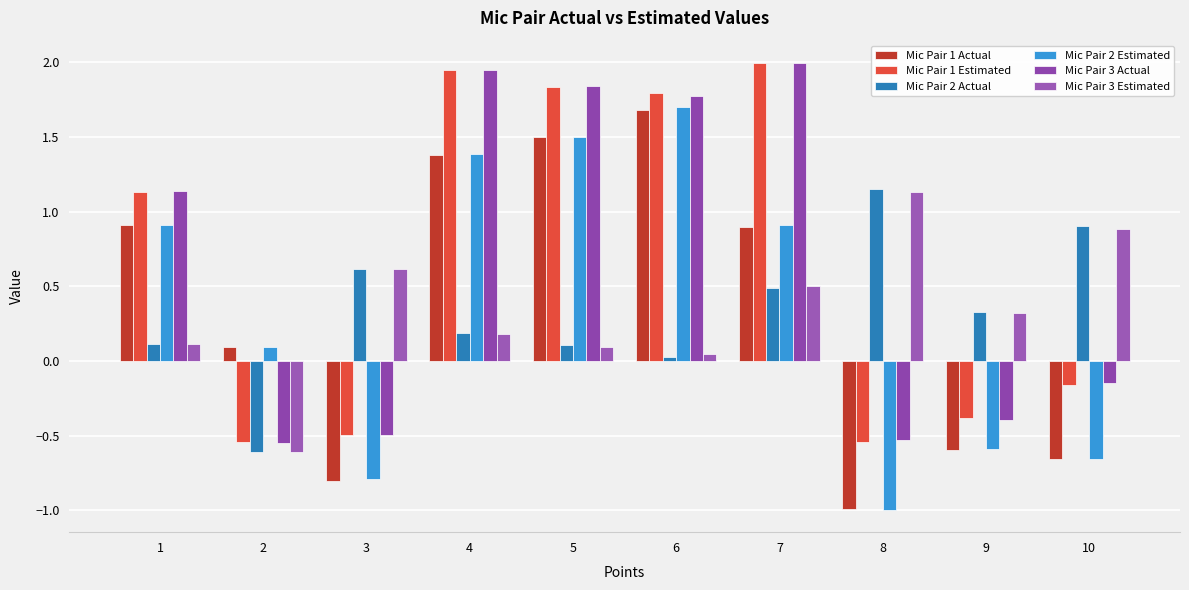

What is the spread (max minus min) of values at 6?

1.8